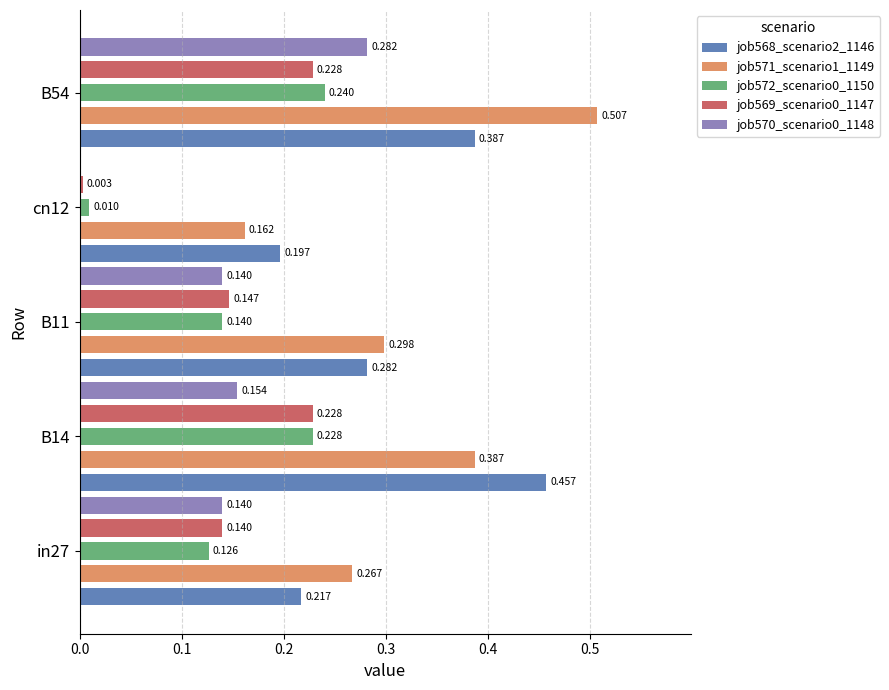

Is the value of job568_scenario2_1146 at cn12 greater than the value of job572_scenario0_1150 at in27?

Yes